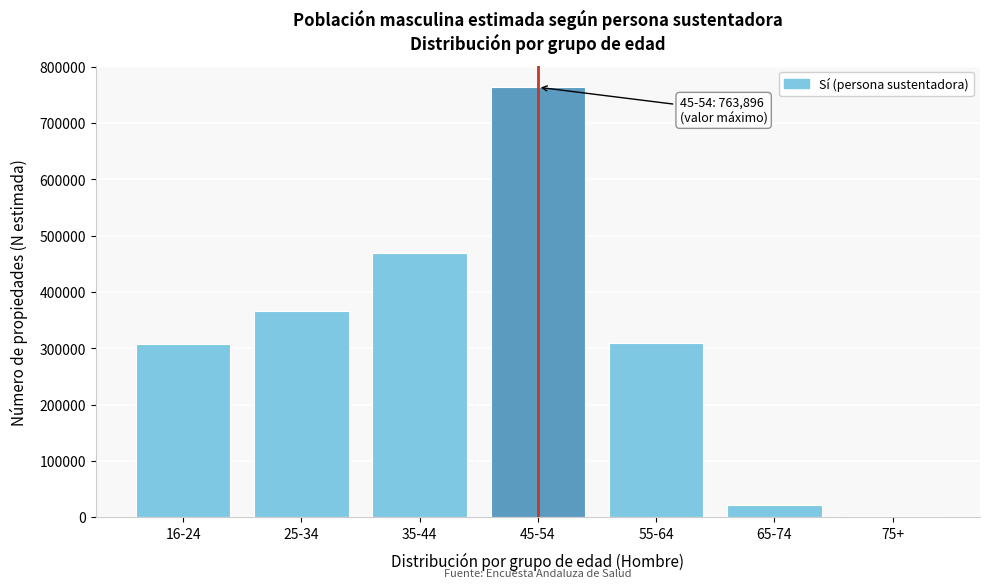

What is the label of the 2nd bar from the left?

25-34